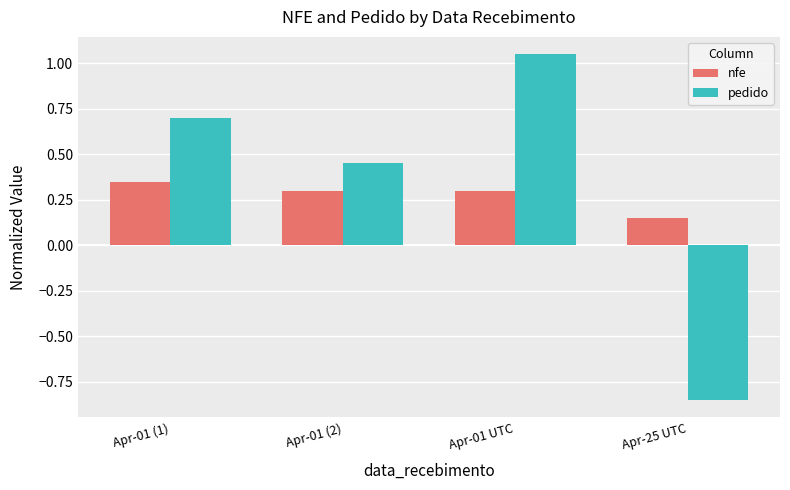

Does the chart contain any negative values?

Yes